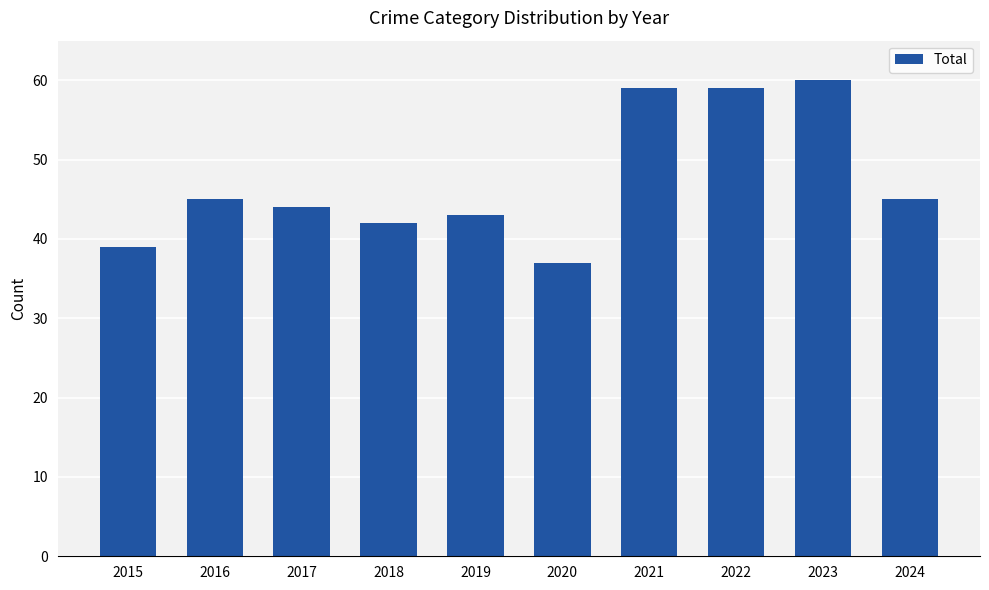

Reading right to left, transcribe all the data shown in this chart.

45	60	59	59	37	43	42	44	45	39